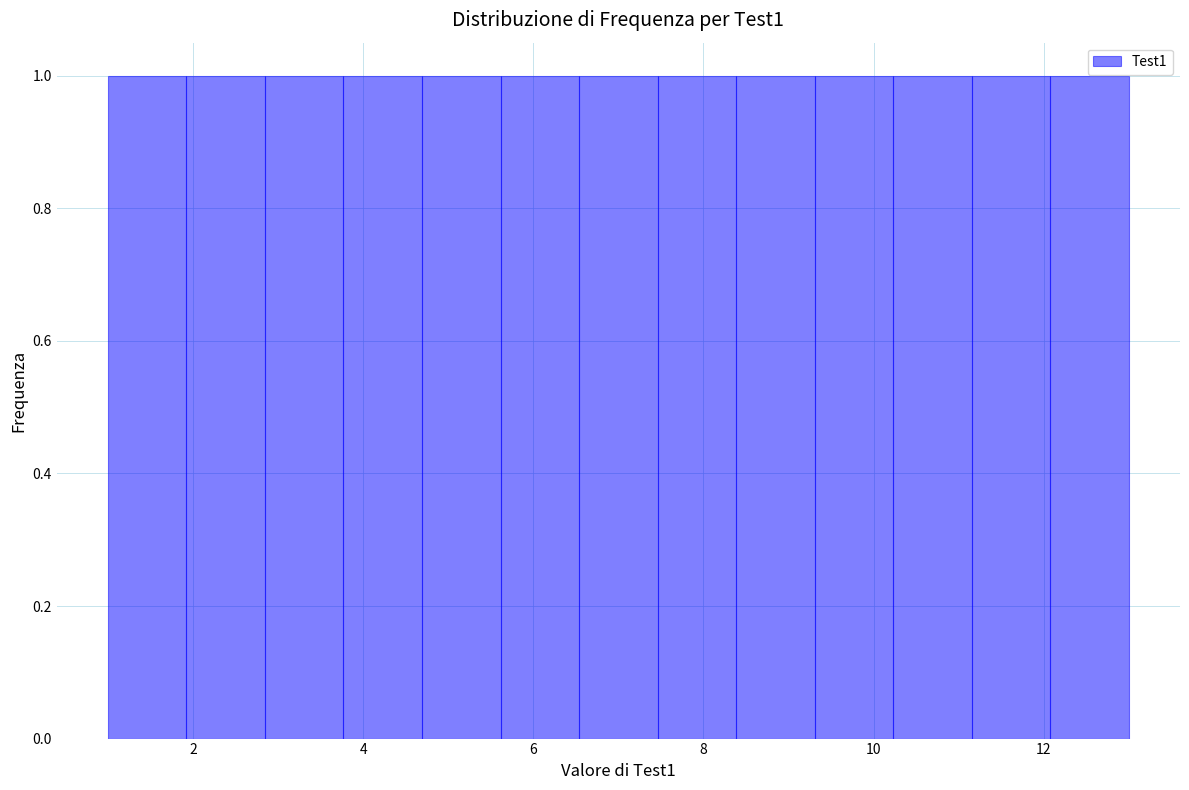

Reading left to right, transcribe this chart: for each bar, give the range it covers on the x-axis and its height. Neither the bar edges nor the heights are printed on the chart, so give them approximately, as read against the axes.

1.0 to 2.0: 1
2.0 to 2.8: 1
2.8 to 3.8: 1
3.8 to 4.6: 1
4.6 to 5.6: 1
5.6 to 6.6: 1
6.6 to 7.4: 1
7.4 to 8.4: 1
8.4 to 9.4: 1
9.4 to 10.2: 1
10.2 to 11.2: 1
11.2 to 12.0: 1
12.0 to 13.0: 1